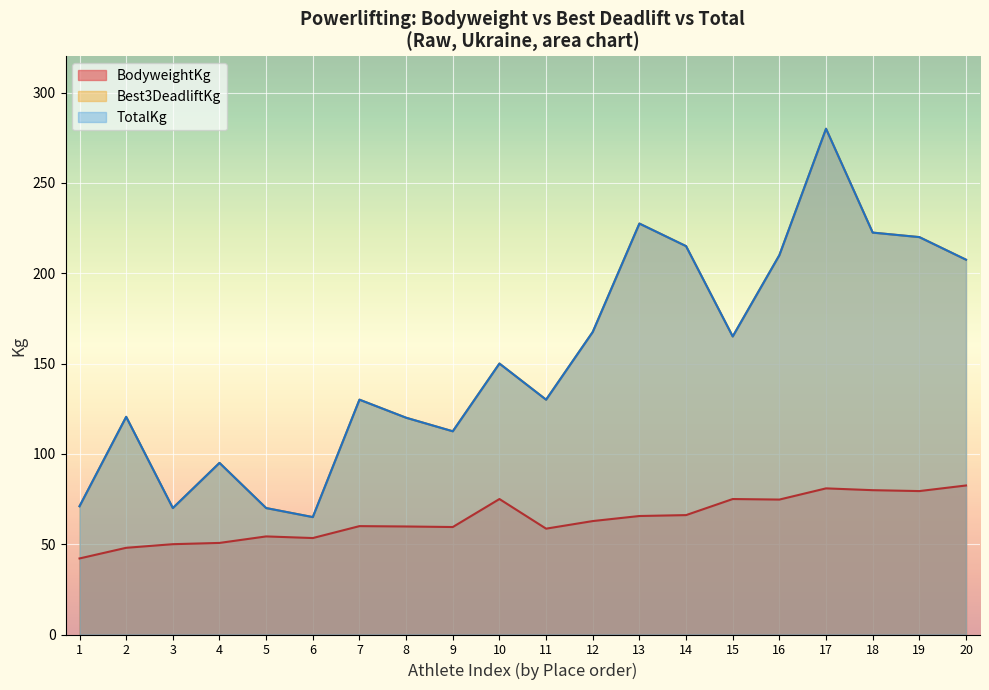

What are all the series names shown in the legend?

BodyweightKg, Best3DeadliftKg, TotalKg